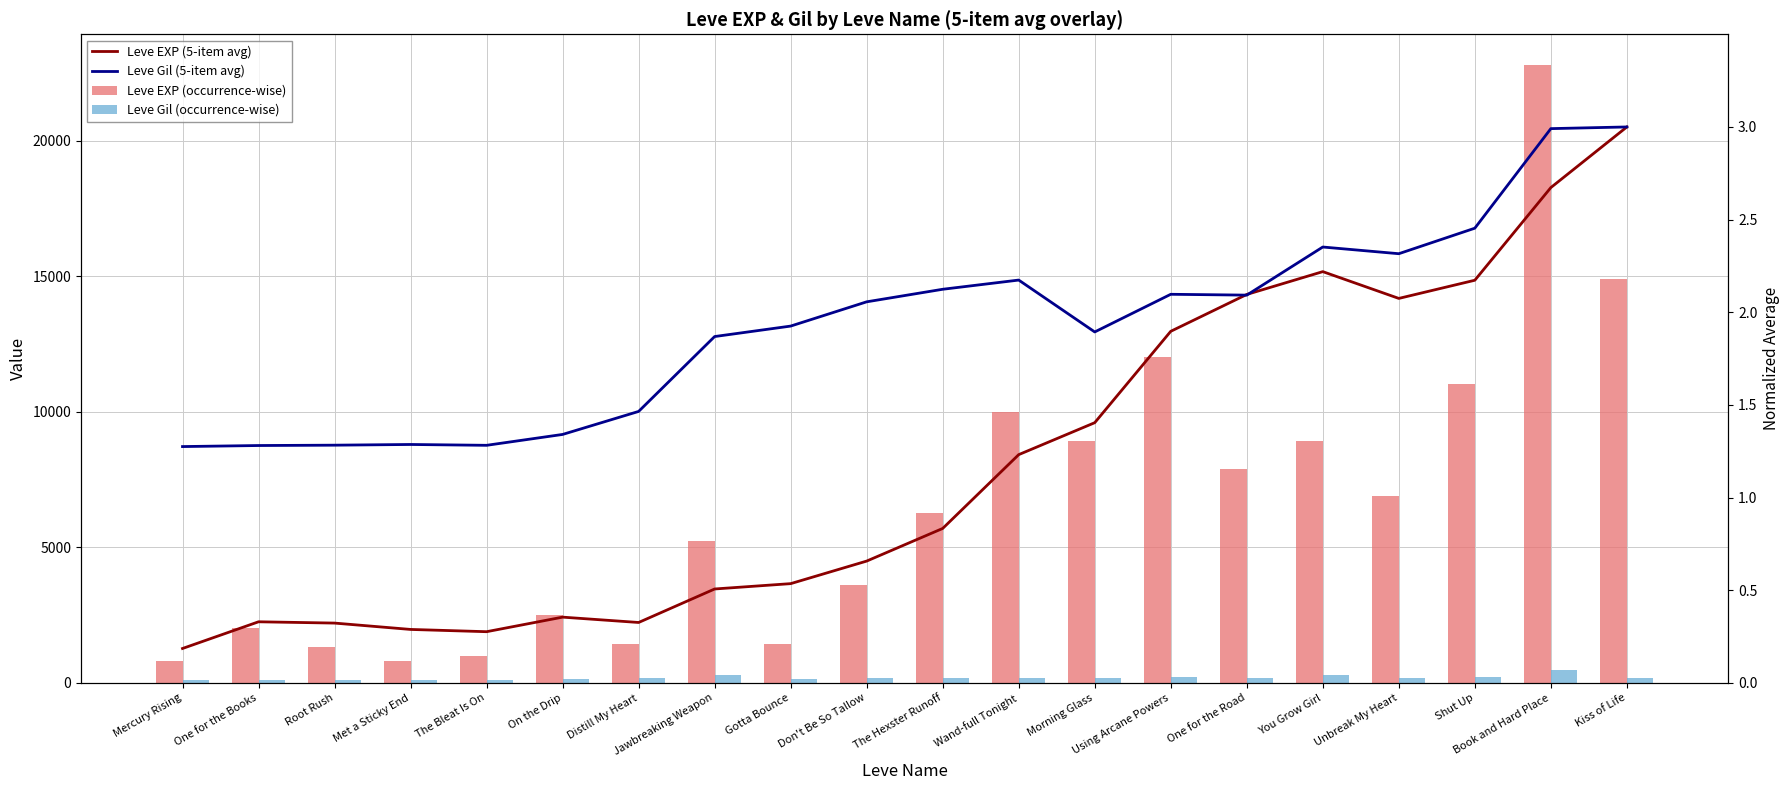

Reading left to right, what are all the values shown in this chart?

Leve EXP (occurrence-wise): Mercury Rising=800.0	One for the Books=2040.0	Root Rush=1330.0	Met a Sticky End=800.0	The Bleat Is On=980.0	On the Drip=2490.0	Distill My Heart=1420.0	Jawbreaking Weapon=5220.0	Gotta Bounce=1420.0	Don't Be So Tallow=3600.0	The Hexster Runoff=6280.0	Wand-full Tonight=9990.0	Morning Glass=8930.0	Using Arcane Powers=12030.0	One for the Road=7880.0	You Grow Girl=8930.0	Unbreak My Heart=6880.0	Shut Up=11040.0	Book and Hard Place=22790.0	Kiss of Life=14920.0
Leve Gil (occurrence-wise): Mercury Rising=113.0	One for the Books=114.0	Root Rush=114.0	Met a Sticky End=115.0	The Bleat Is On=112.0	On the Drip=139.0	Distill My Heart=169.0	Jawbreaking Weapon=293.0	Gotta Bounce=140.0	Don't Be So Tallow=170.0	The Hexster Runoff=169.0	Wand-full Tonight=191.0	Morning Glass=169.0	Using Arcane Powers=230.0	One for the Road=168.0	You Grow Girl=284.0	Unbreak My Heart=175.0	Shut Up=230.0	Book and Hard Place=468.0	Kiss of Life=172.0
Leve EXP (5-item avg): Mercury Rising=0.2	One for the Books=0.3	Root Rush=0.3	Met a Sticky End=0.3	The Bleat Is On=0.3	On the Drip=0.4	Distill My Heart=0.3	Jawbreaking Weapon=0.5	Gotta Bounce=0.5	Don't Be So Tallow=0.7	The Hexster Runoff=0.8	Wand-full Tonight=1.2	Morning Glass=1.4	Using Arcane Powers=1.9	One for the Road=2.1	You Grow Girl=2.2	Unbreak My Heart=2.1	Shut Up=2.2	Book and Hard Place=2.7	Kiss of Life=3.0
Leve Gil (5-item avg): Mercury Rising=1.3	One for the Books=1.3	Root Rush=1.3	Met a Sticky End=1.3	The Bleat Is On=1.3	On the Drip=1.3	Distill My Heart=1.5	Jawbreaking Weapon=1.9	Gotta Bounce=1.9	Don't Be So Tallow=2.1	The Hexster Runoff=2.1	Wand-full Tonight=2.2	Morning Glass=1.9	Using Arcane Powers=2.1	One for the Road=2.1	You Grow Girl=2.4	Unbreak My Heart=2.3	Shut Up=2.5	Book and Hard Place=3.0	Kiss of Life=3.0